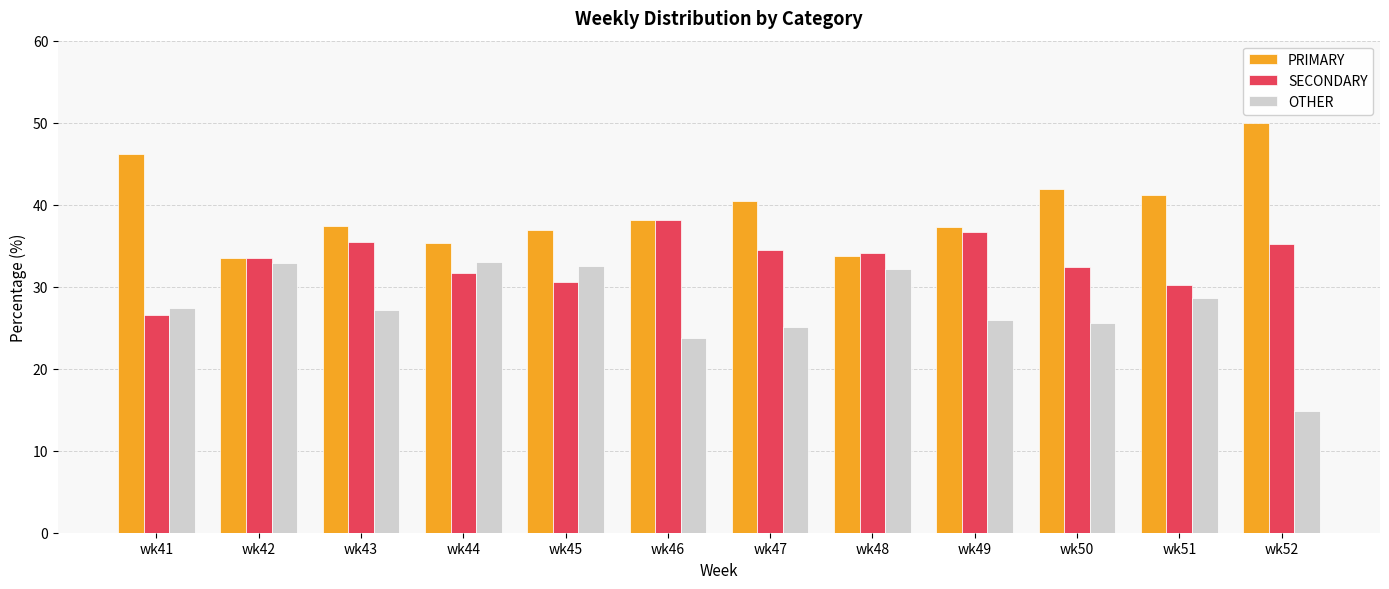

Rank the series at wk43 from lowest to highest value.

OTHER, SECONDARY, PRIMARY